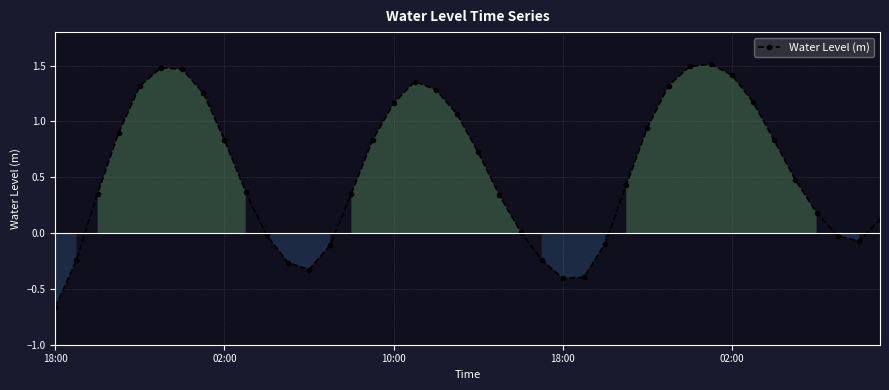

How many interior local peaks (higher than both neighbors) does the data have?

3